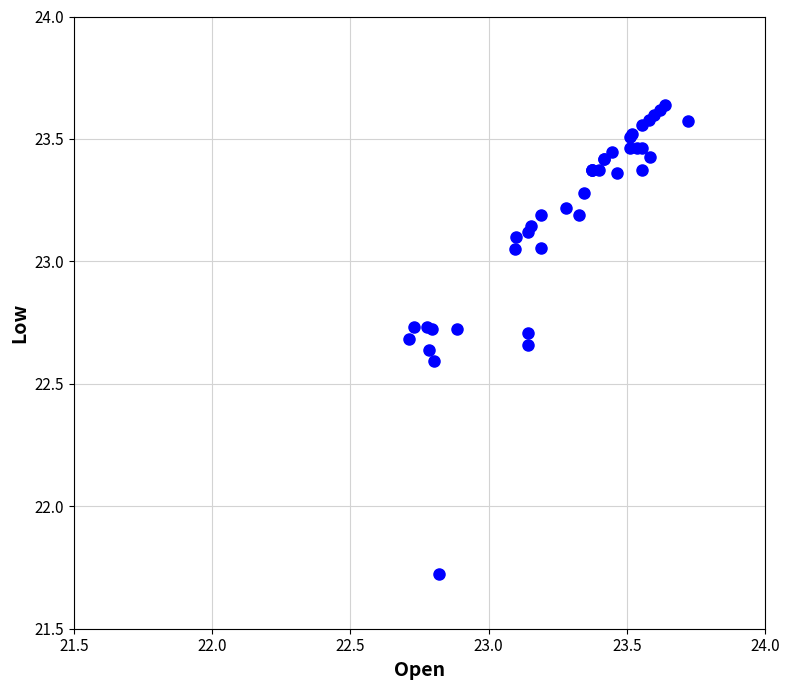

What Y value in the scatter plot is closest to 22?

21.7